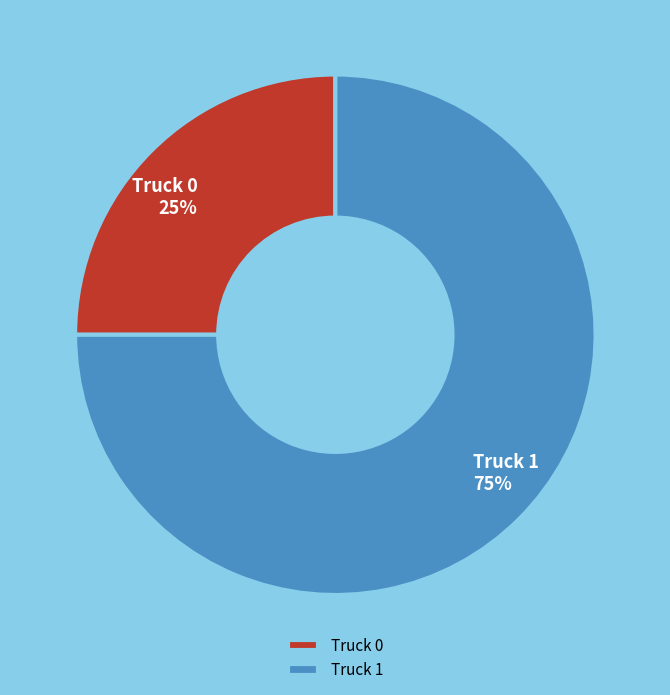

To the nearest percent, what is the difference between the largest and smallest slice percentages?

50%